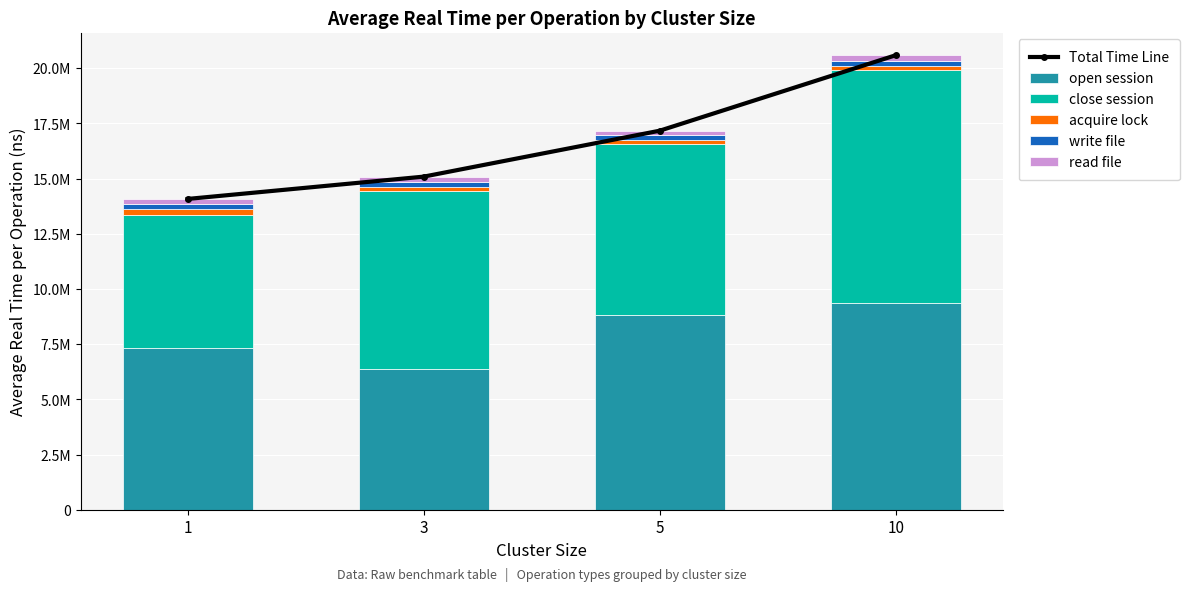

What are all the series names shown in the legend?

Total Time Line, open session, close session, acquire lock, write file, read file